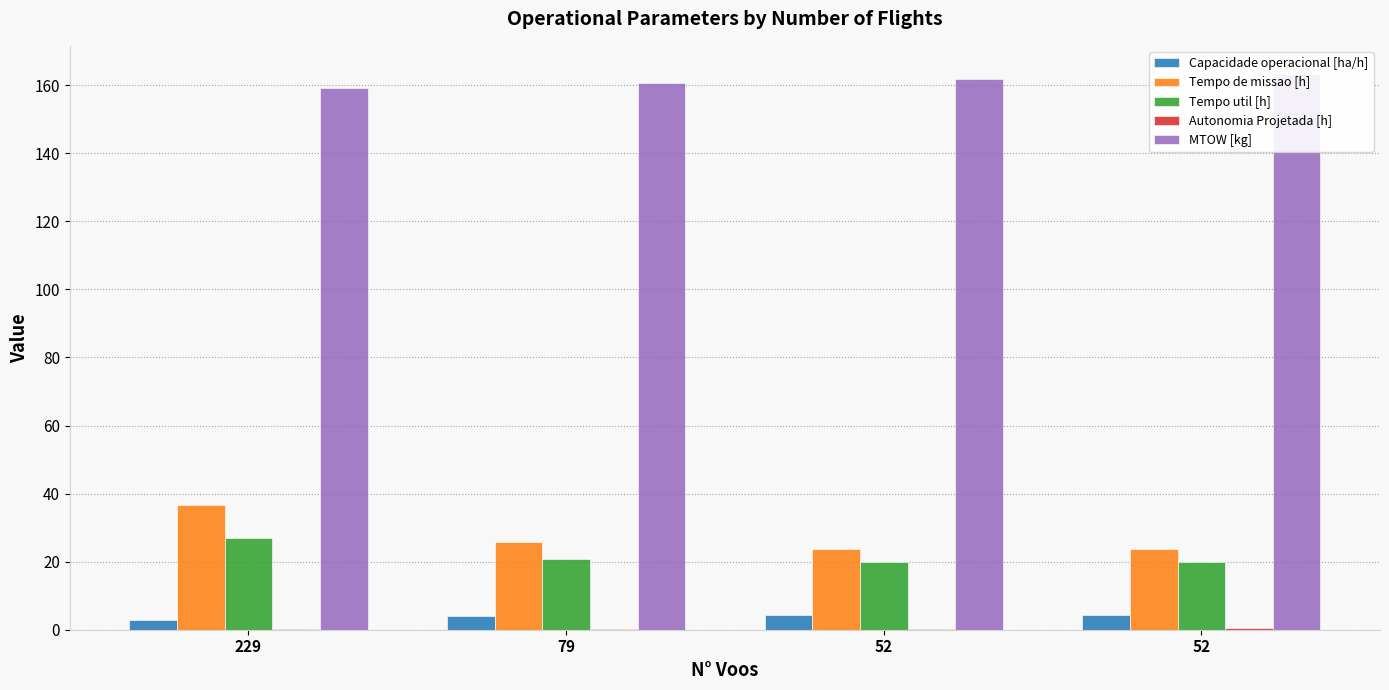

How many values in the Tempo de missao [h] series are below 25?

2